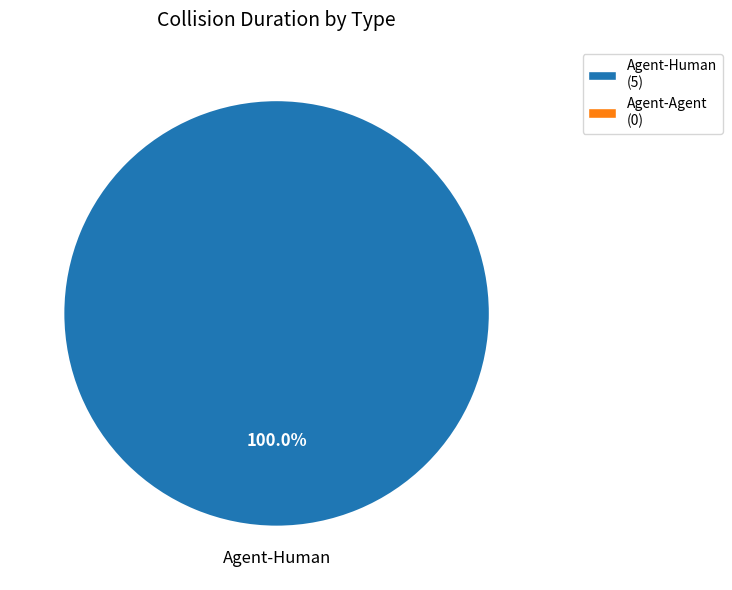

Is there any slice that represents more than half of the pie?

Yes